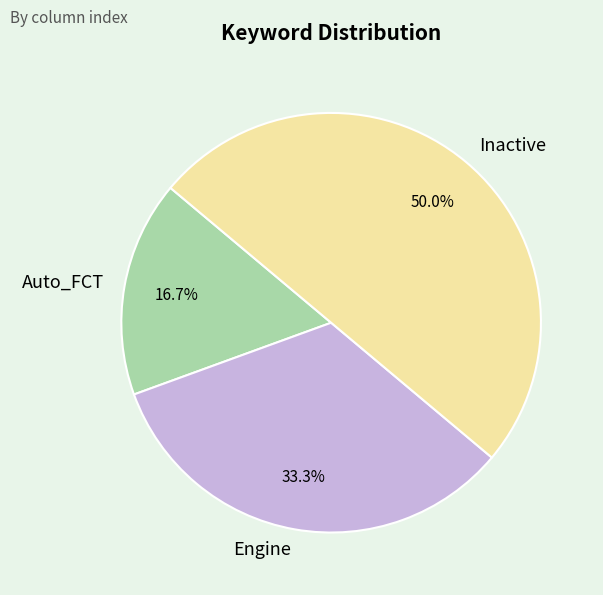

To the nearest percent, what is the average slice percentage?

33%